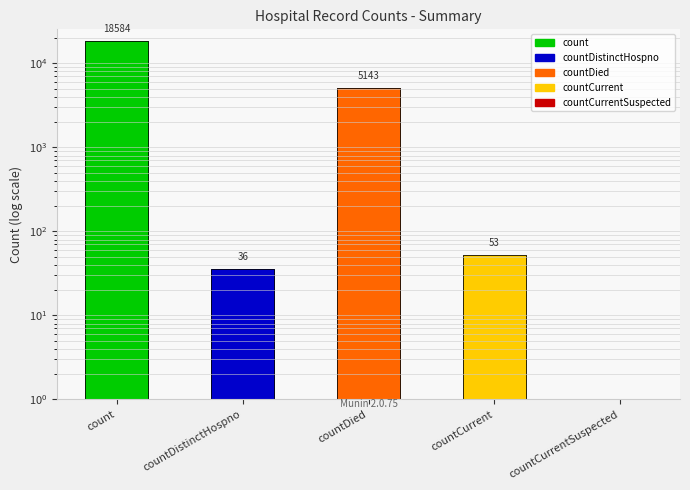

What is the difference between the maximum and minimum values?

18584